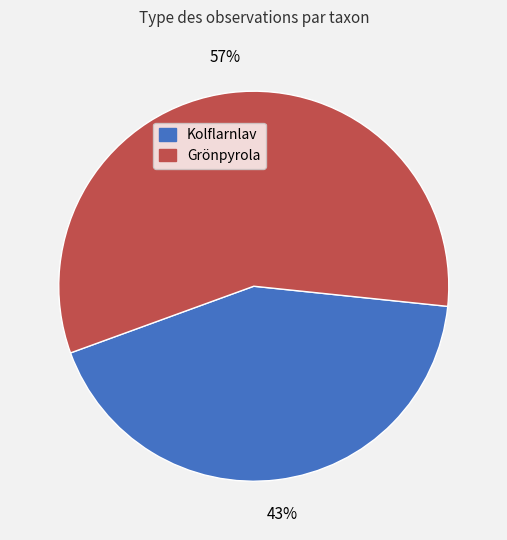

Is there any slice that represents more than half of the pie?

Yes